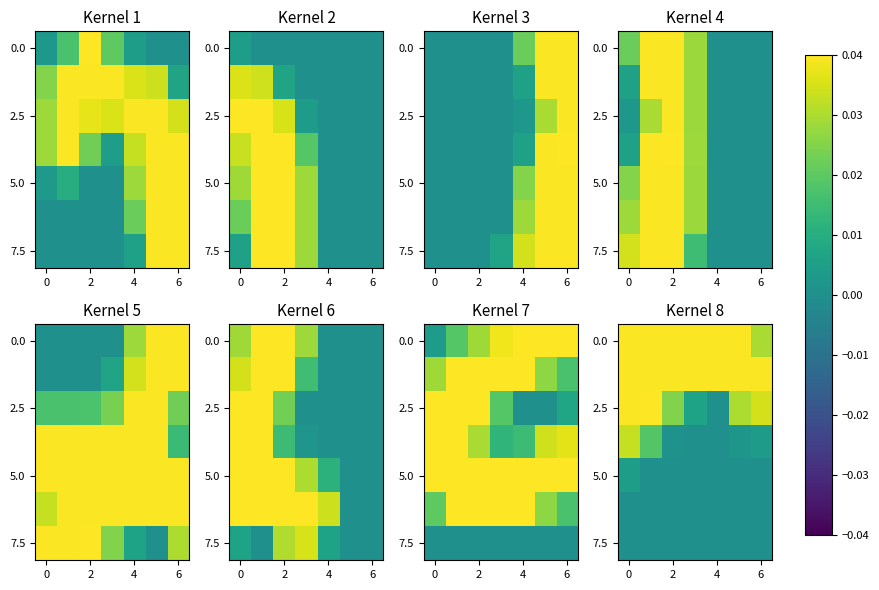

Which series has the largest range (max minus min)?

row_2